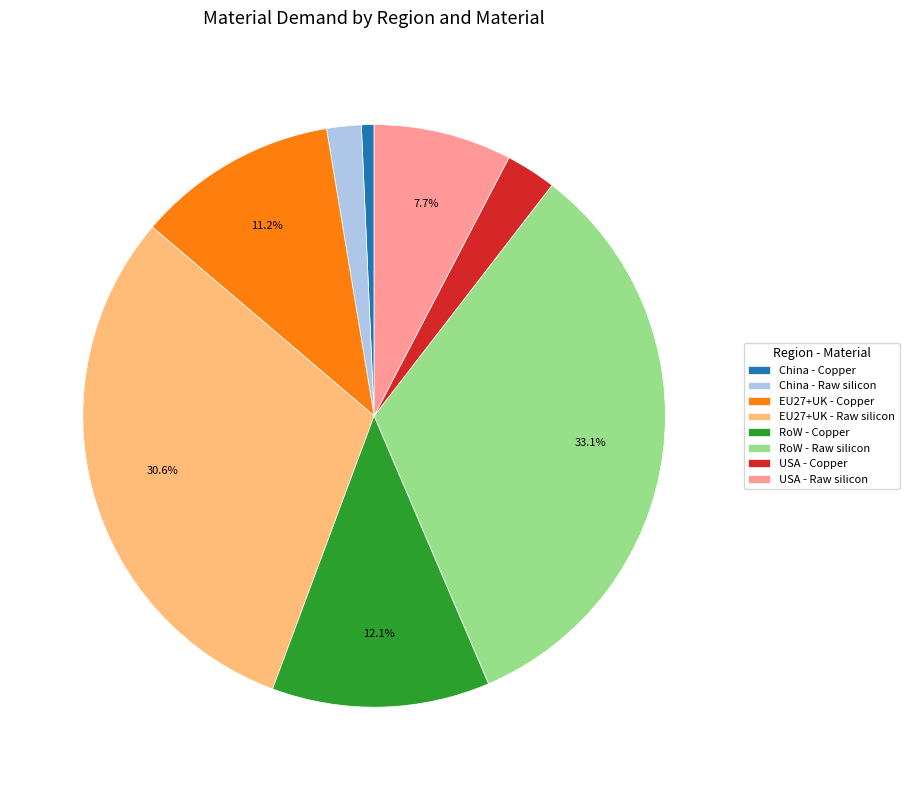

What is the smallest slice in the pie chart?

China - Copper